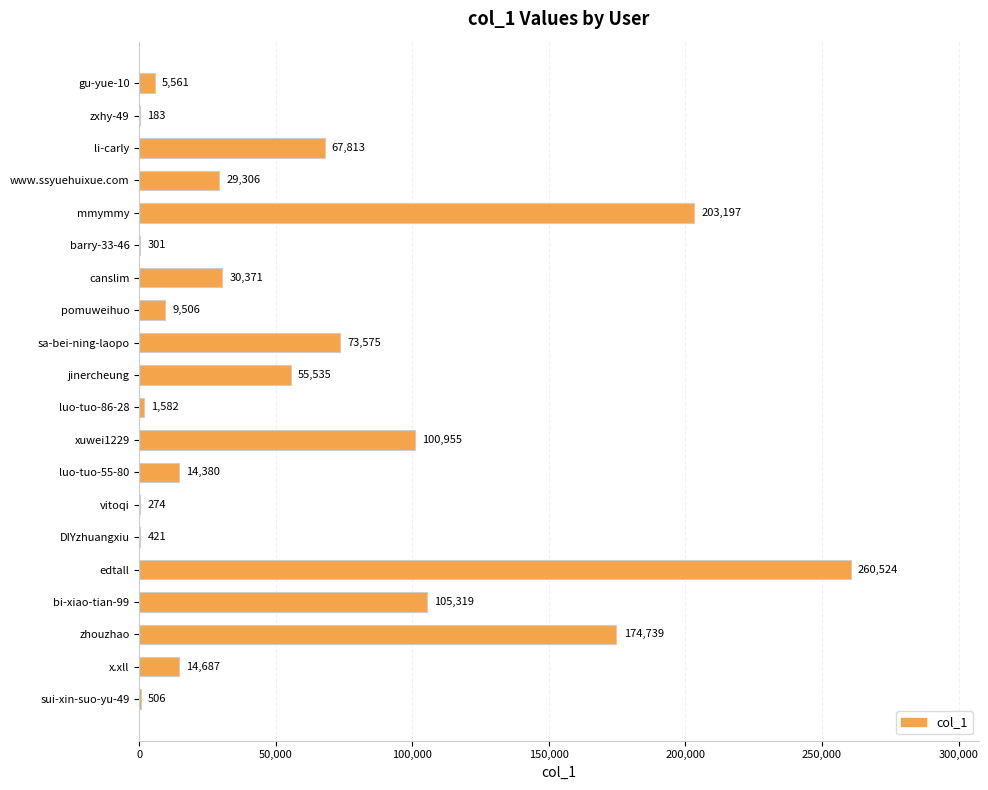

Is it true that the value at luo-tuo-55-80 is 14380?

True